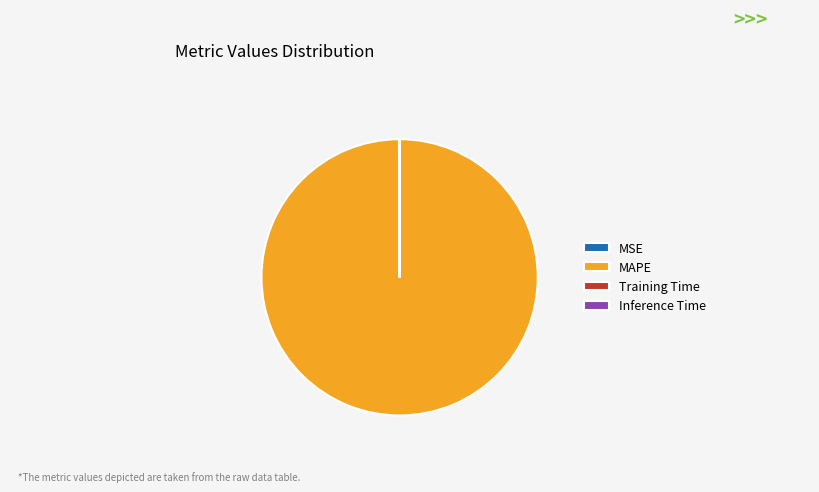

Which category has the biggest portion of the pie?

MAPE